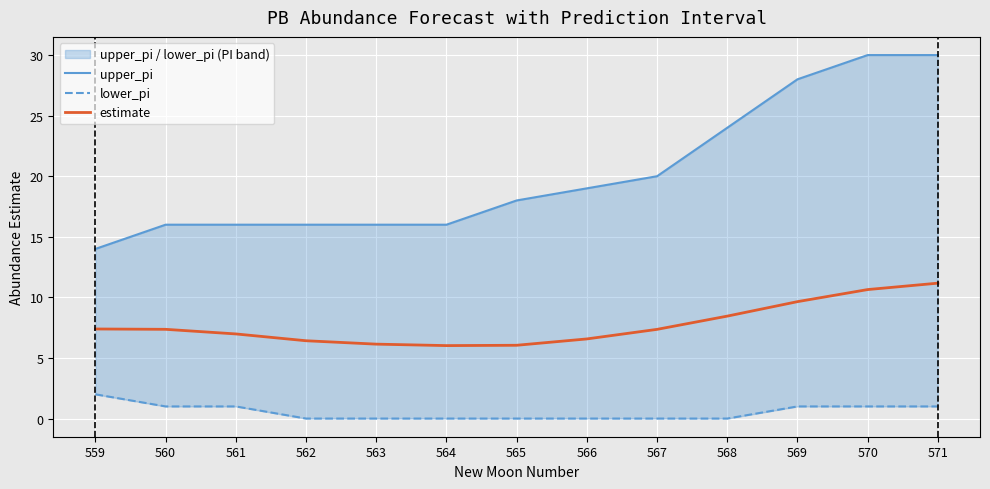

What is the total value across all series at 565?

24.0